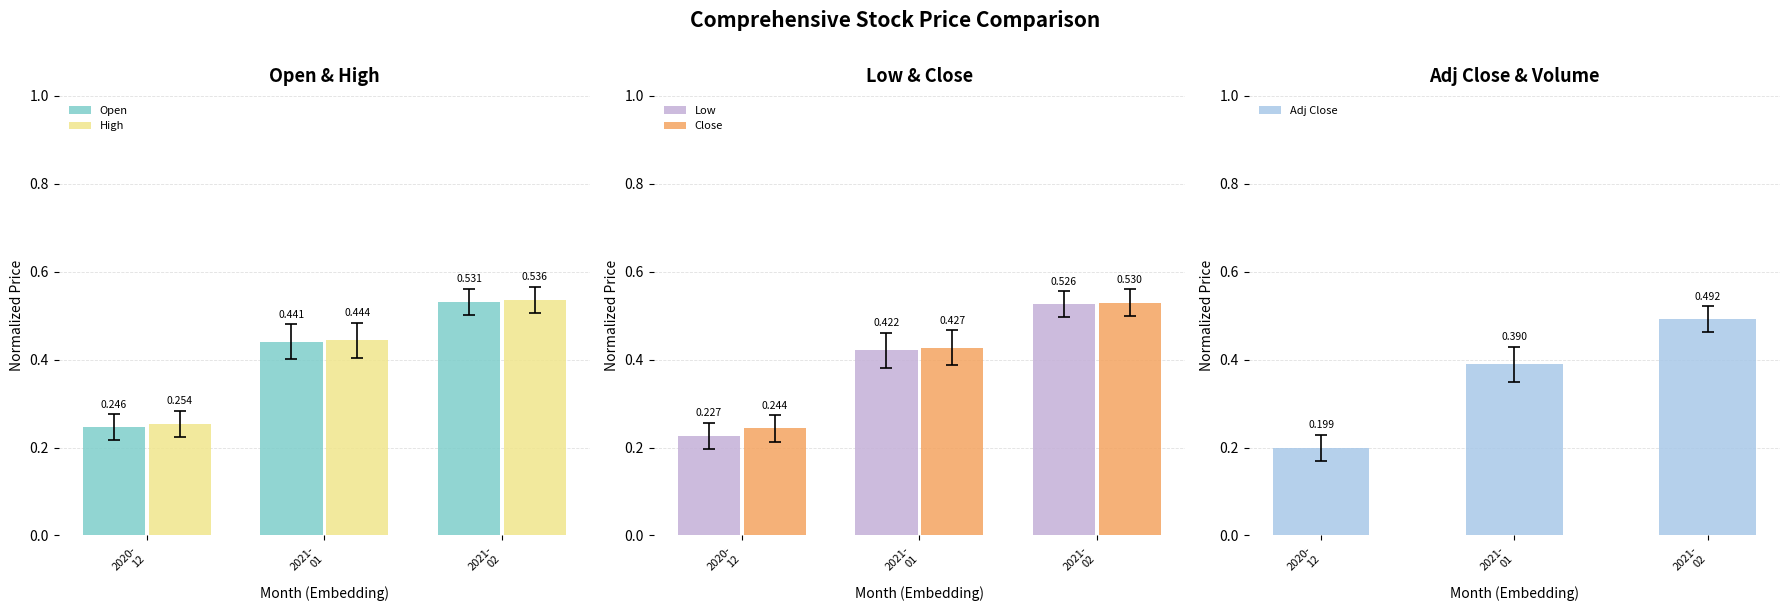

Which series has the largest range (max minus min)?

Low